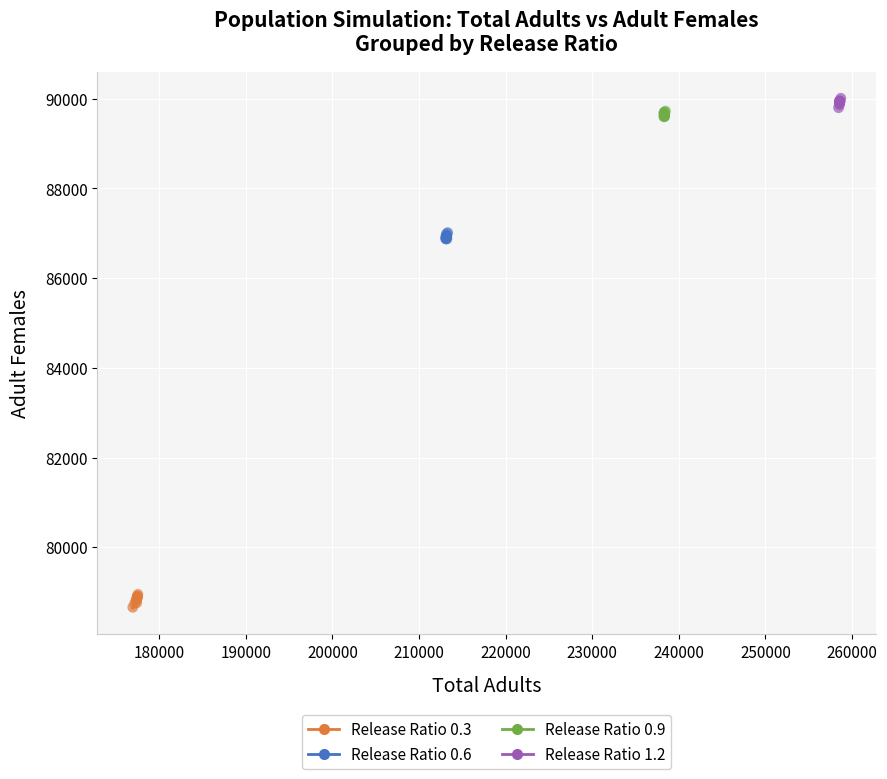

Which series contains the lowest Y value?

Release Ratio 0.3